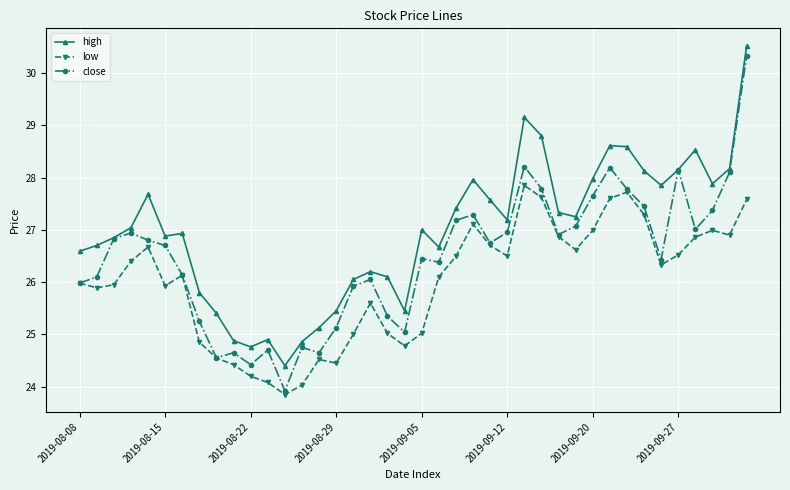

Which series has the widest spread of values?

close